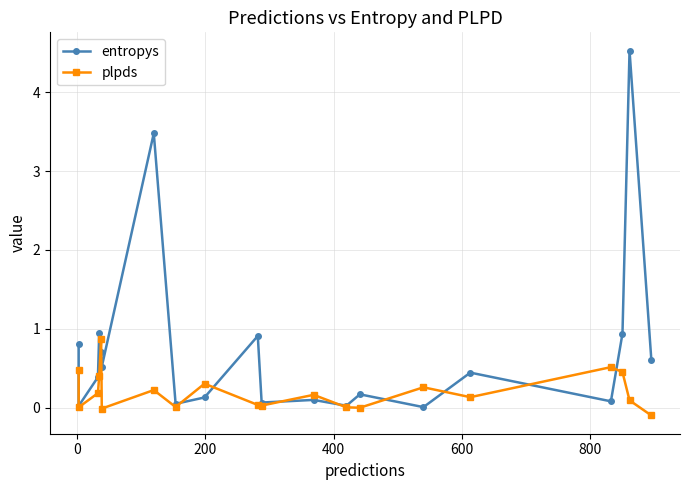

True or false: entropys and plpds cross at least once.

True